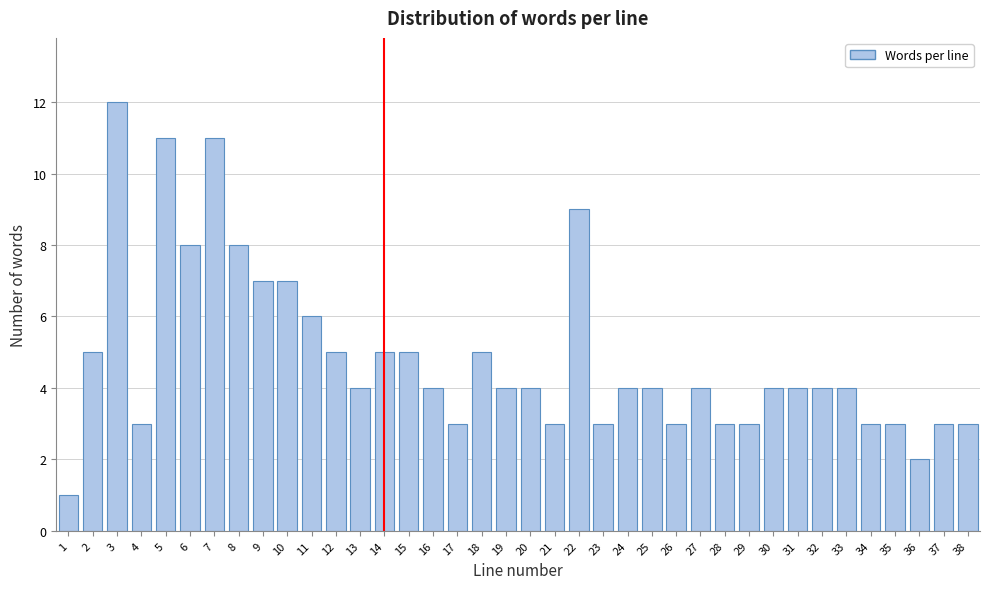

What is the difference between the maximum and minimum values?

11